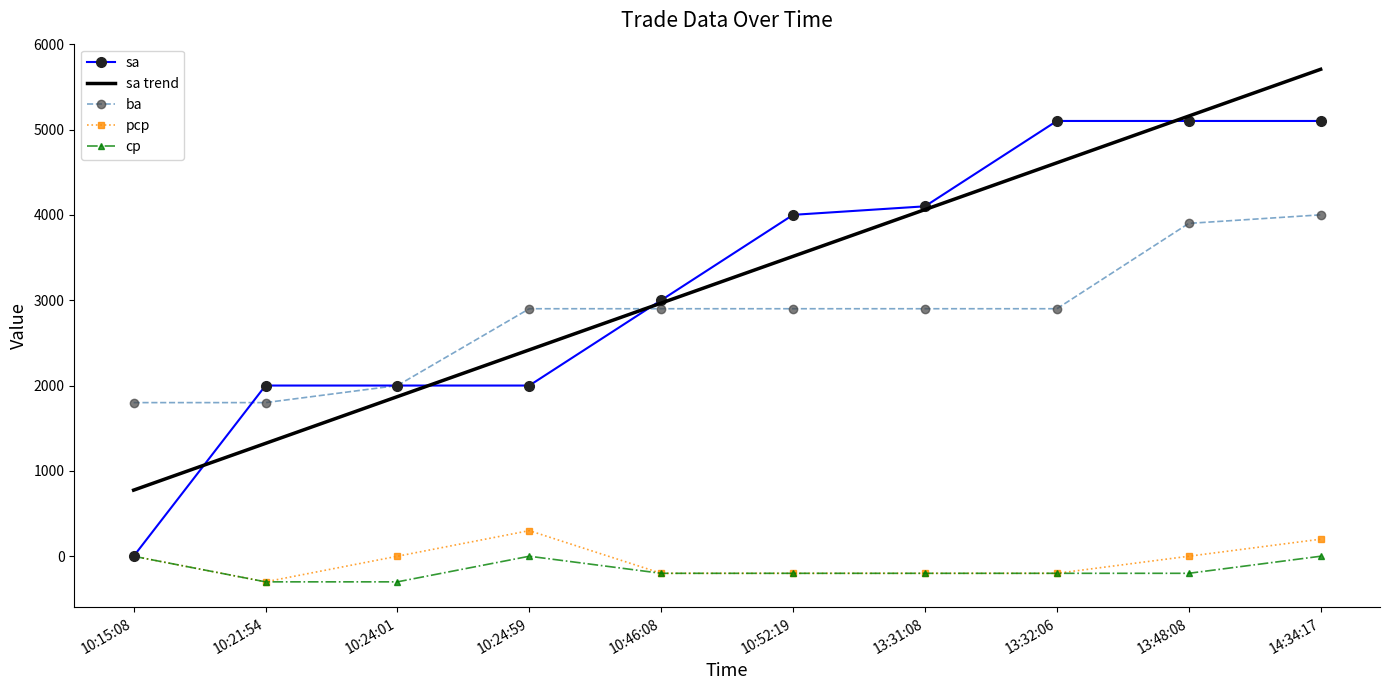

Is it true that sa equals 5996.1 at 10:52:19?

False